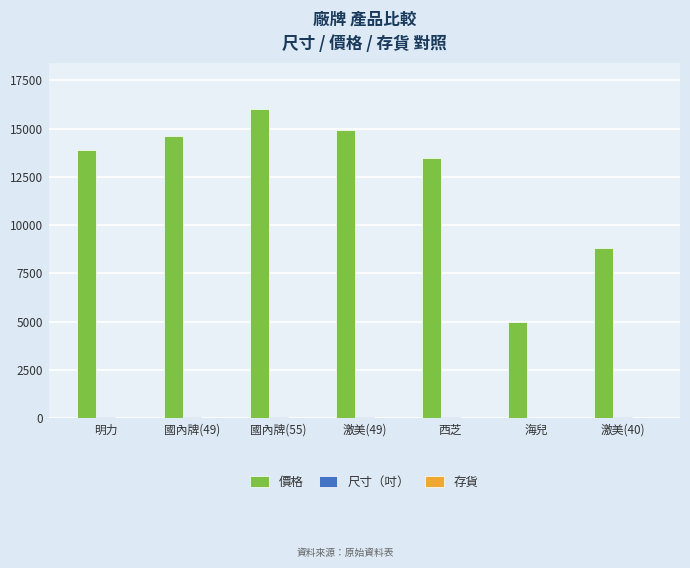

Which series has the largest total across all categories?

價格